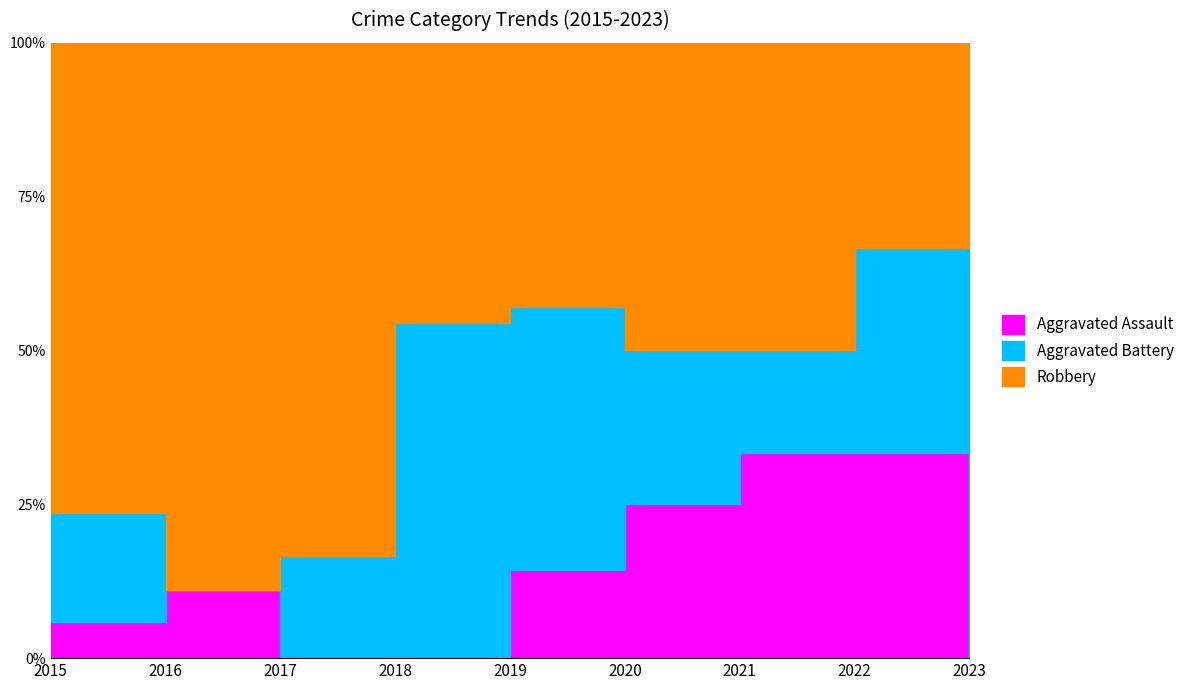

How many series are shown in this chart?

3